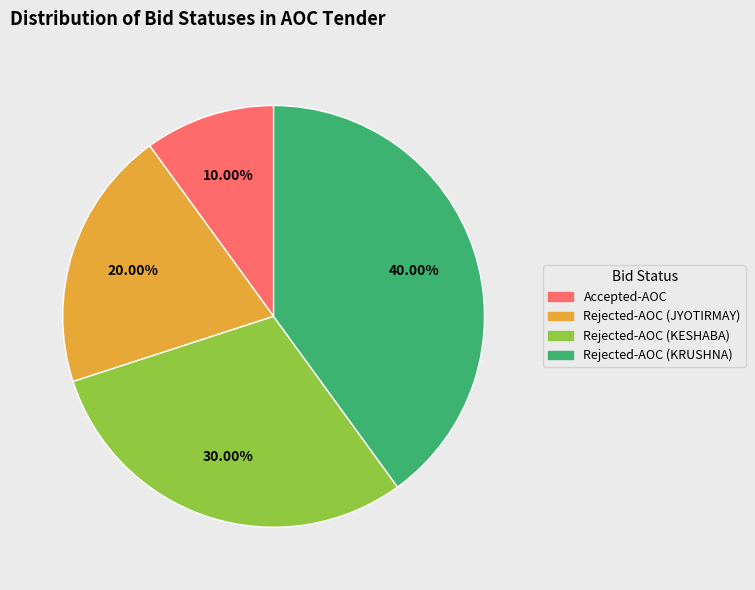

Which has a higher value, Rejected-AOC (JYOTIRMAY) or Rejected-AOC (KESHABA)?

Rejected-AOC (KESHABA)